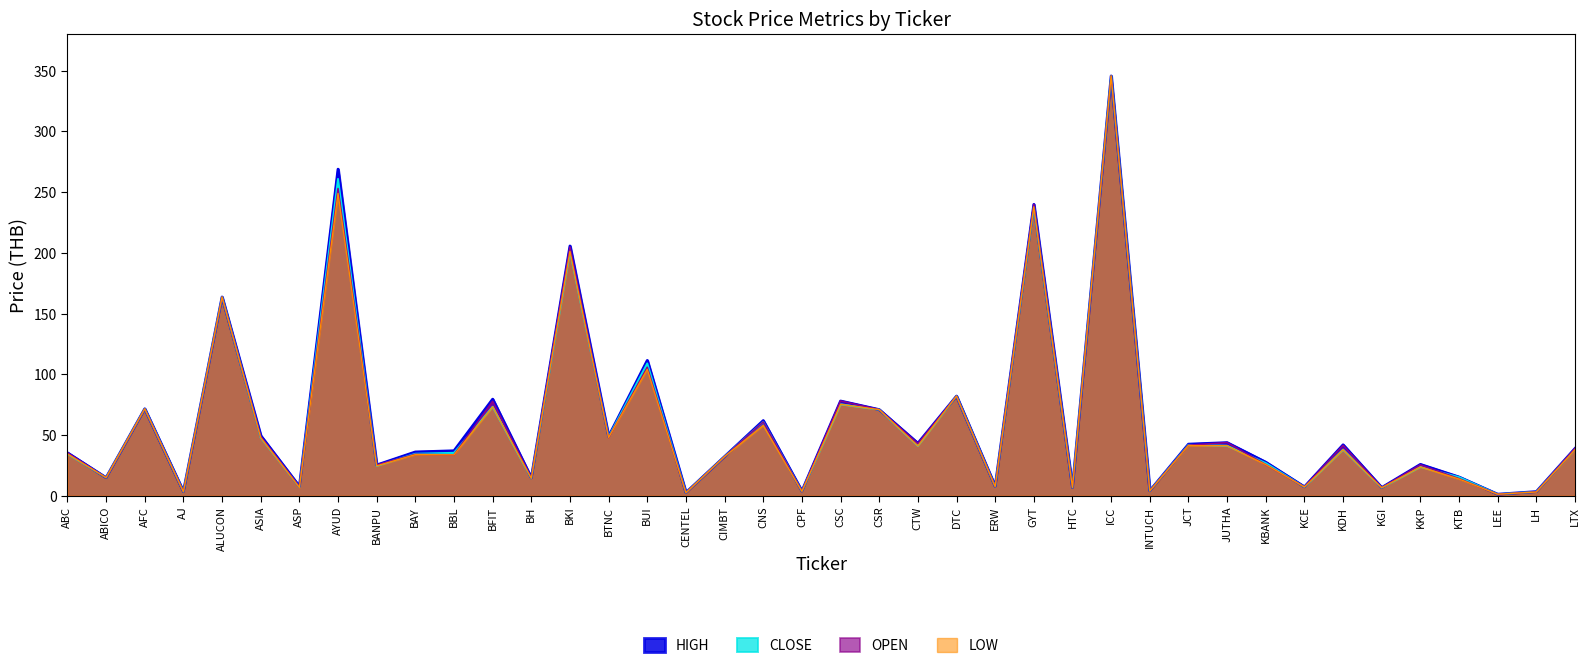

How many data points in HIGH are less than 37?

20